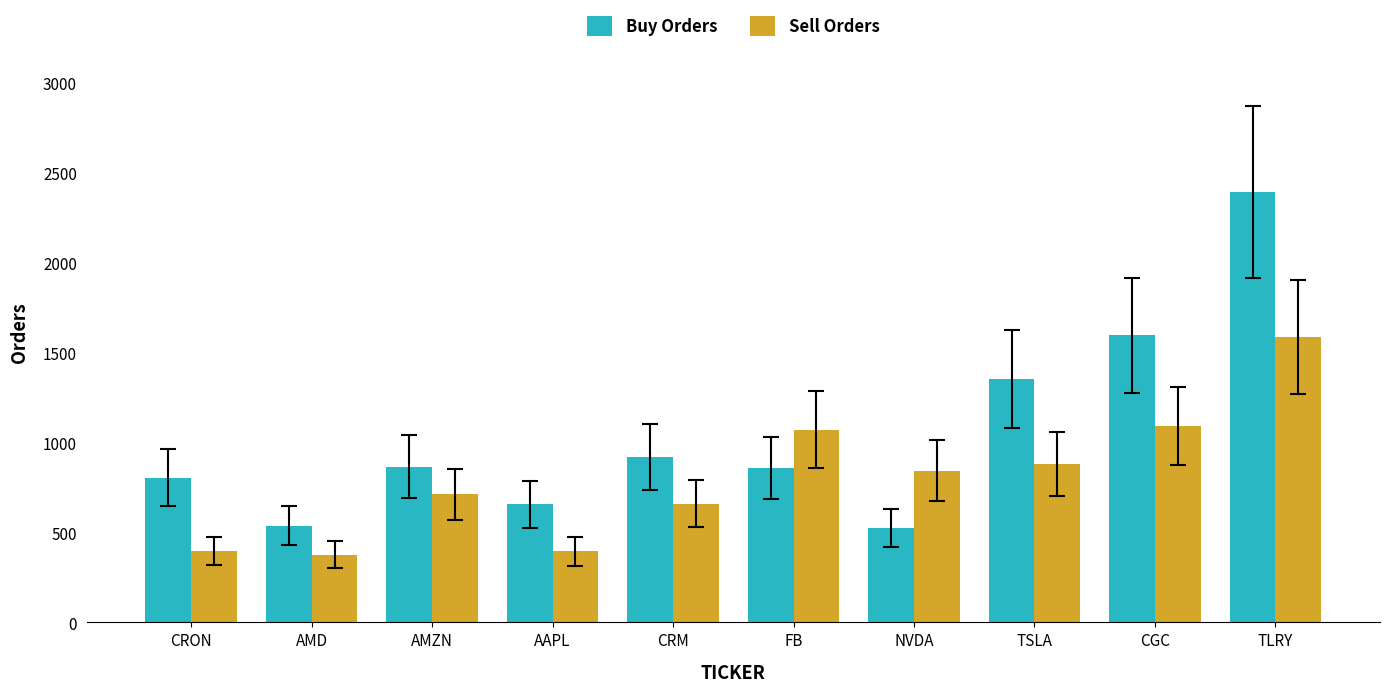

Which label corresponds to the largest value in the chart?

TLRY